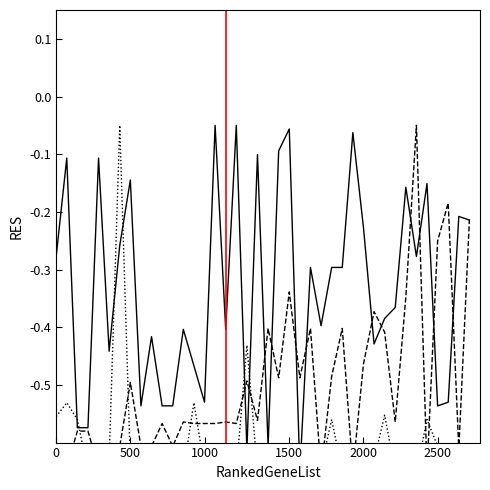

What is the label of the 14th point from the right?

26